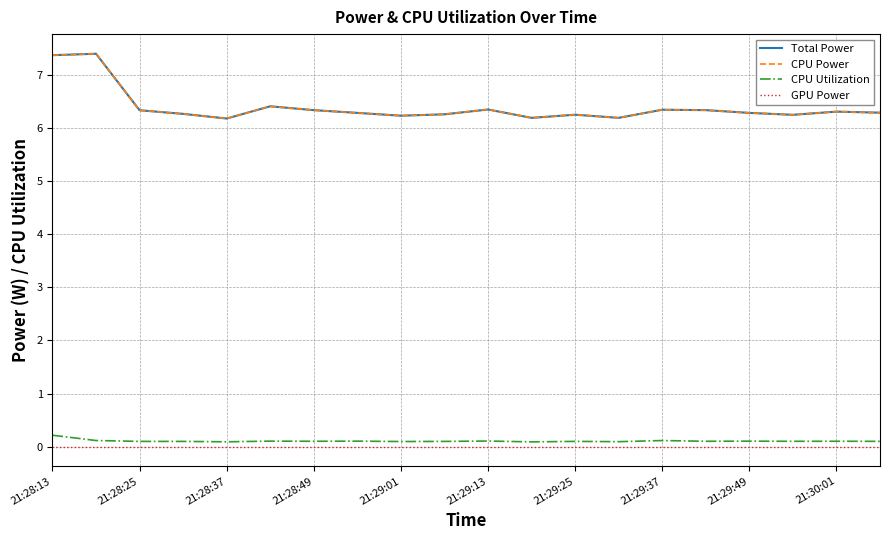

Is this an area chart (filled region under the line)?

No